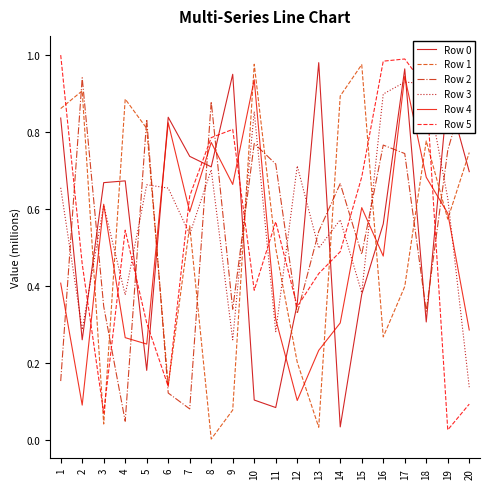

Reading left to right, extract all data points from this chart.

Row 0: 836155	260597	668424	673044	181210	838116	736604	709378	949626	104264	84759	353726	979787	34531	378596	561248	963671	306825	901030	696978
Row 1: 860683	906671	42007	885291	809167	142222	556213	2938	78335	975682	498181	202428	33613	893282	974796	268042	398766	776532	573738	746491
Row 2: 153558	940569	347339	49236	832796	122442	81246	878663	339938	769958	716762	328498	541865	666069	482378	765886	743907	334806	752039	947180
Row 3: 655057	287025	609897	377062	662900	654296	534204	701964	260565	852733	281760	711845	498431	572151	382786	898331	929278	925442	627930	137609
Row 4: 407604	91089	612340	266113	249521	823828	592732	772805	663777	935509	314244	103102	233238	304301	603532	477835	944168	682405	588999	285967
Row 5: 999423	457511	70600	545100	304218	139822	633769	785235	806556	389158	566954	346575	432403	489189	683102	983630	989334	914767	26764	93673